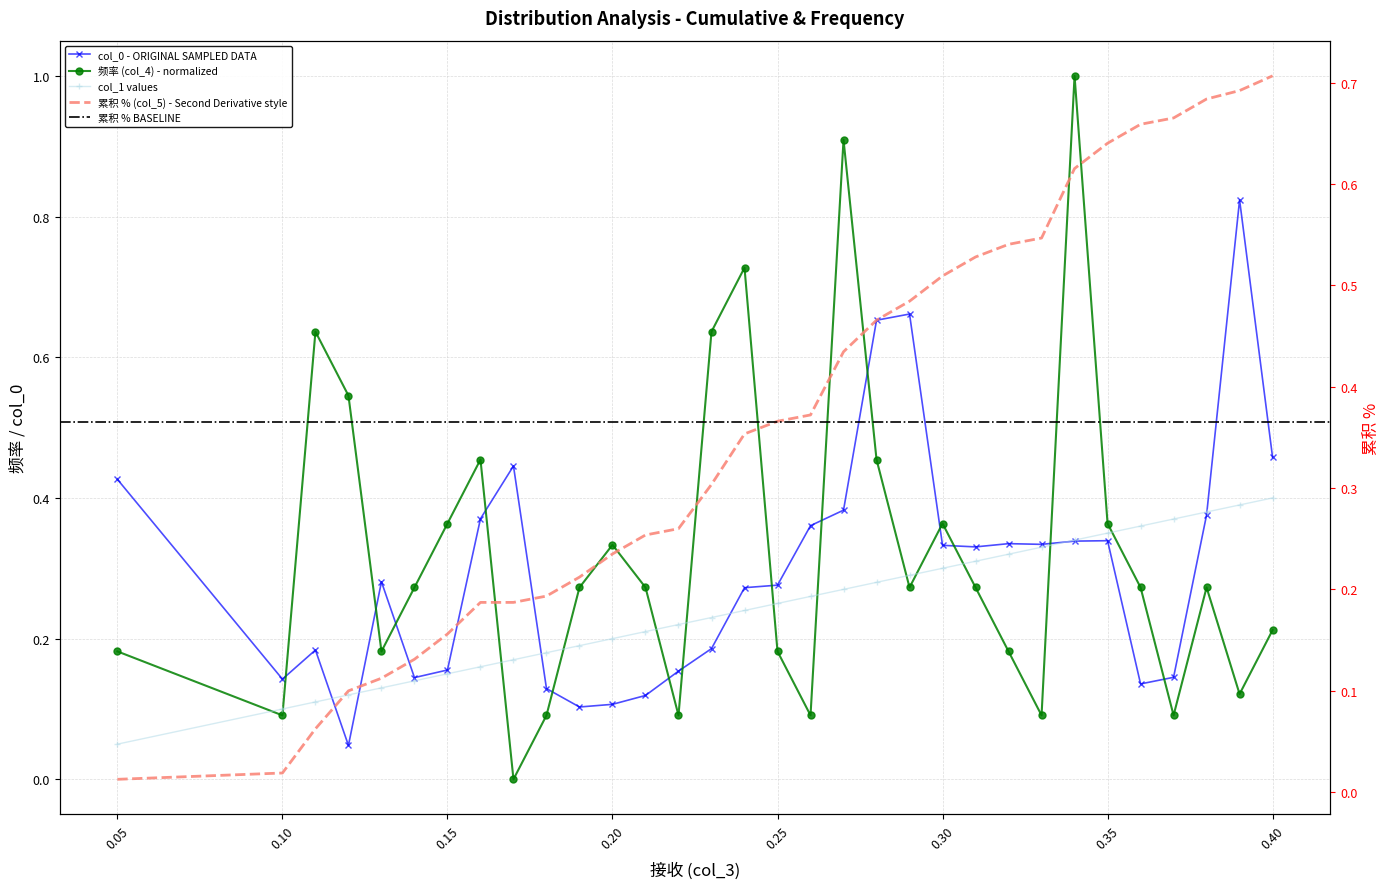

In col_0, how many points are higher than both neighbors (excluding endpoints)?

7